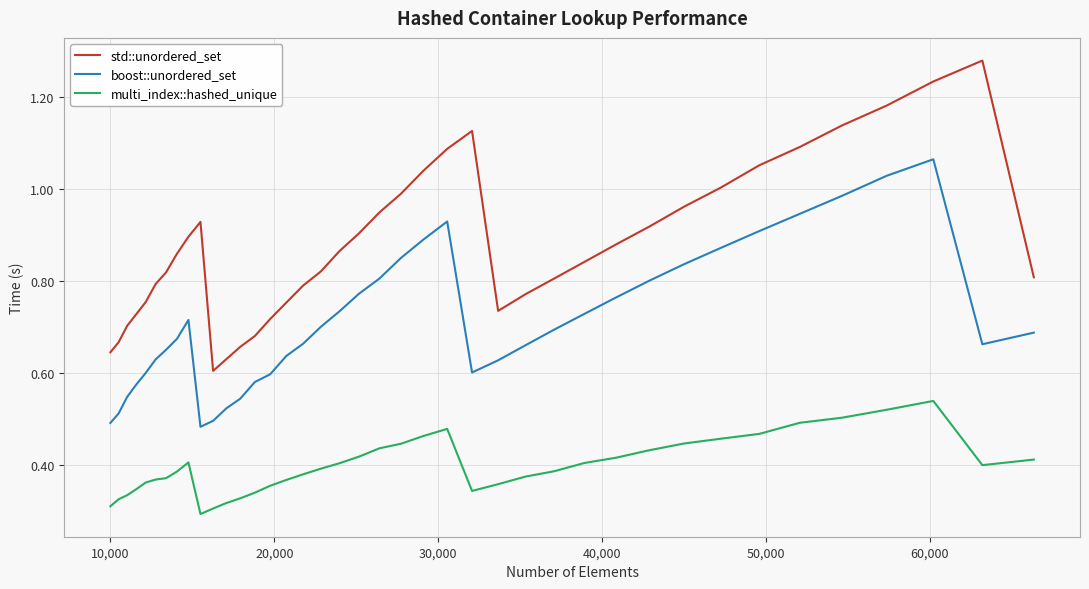

True or false: boost::unordered_set and multi_index::hashed_unique cross at least once.

False